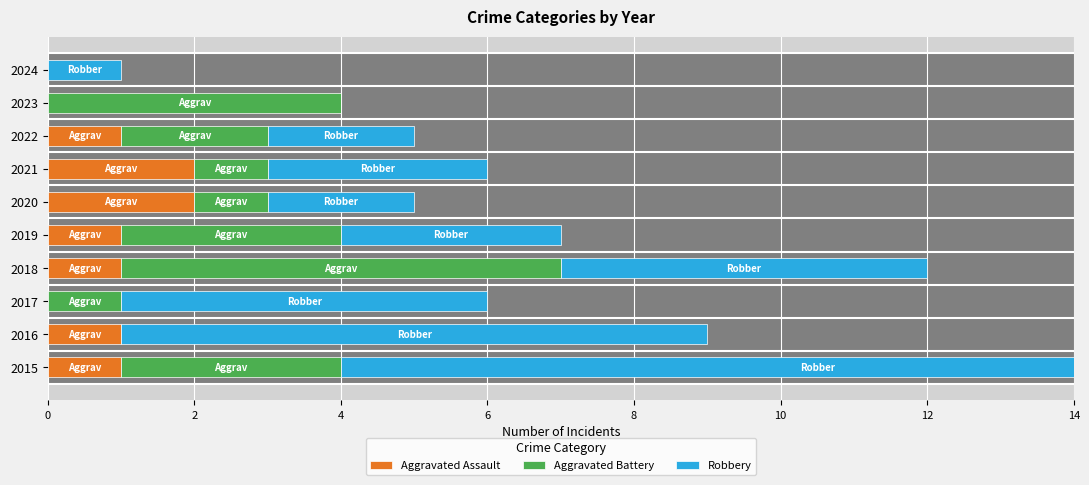

At 8, list the series in order from smallest to largest.

Aggravated Assault, Aggravated Battery, Robbery